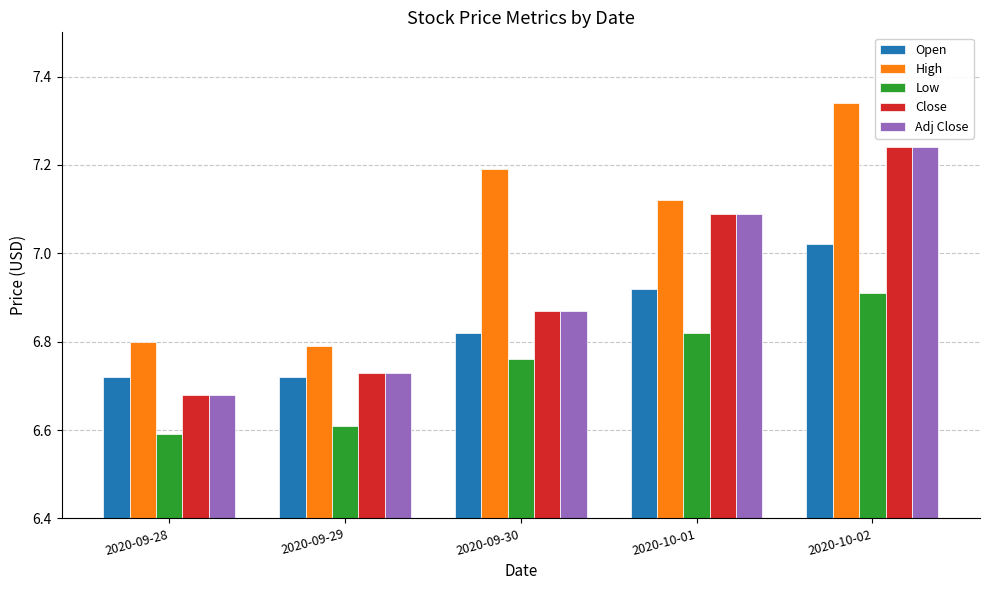

Is it true that High equals 1.5 at 2020-09-29?

False